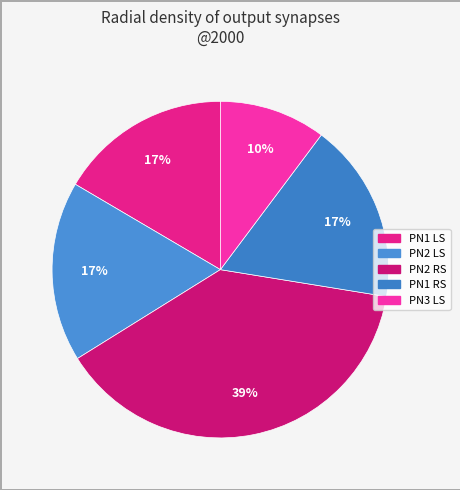

How many slices are in this pie chart?

5